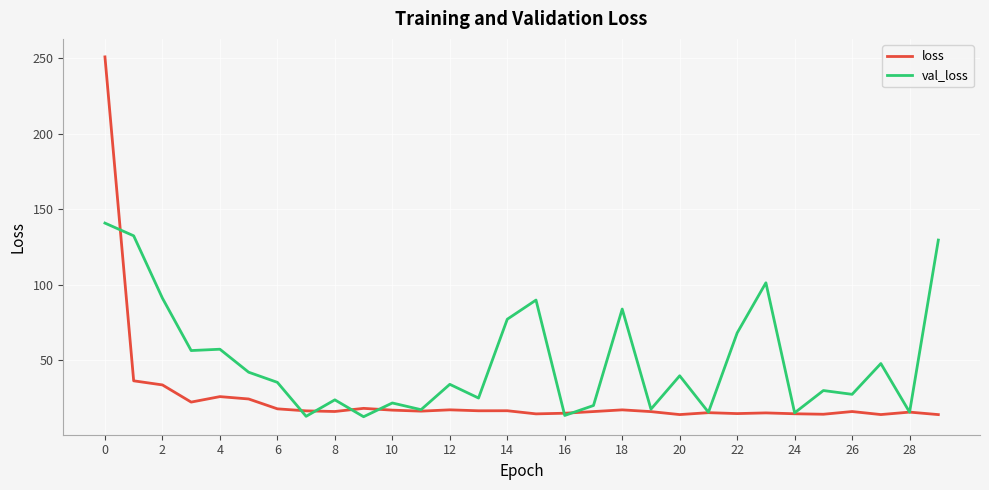

What is the lowest value of the loss series?

13.7